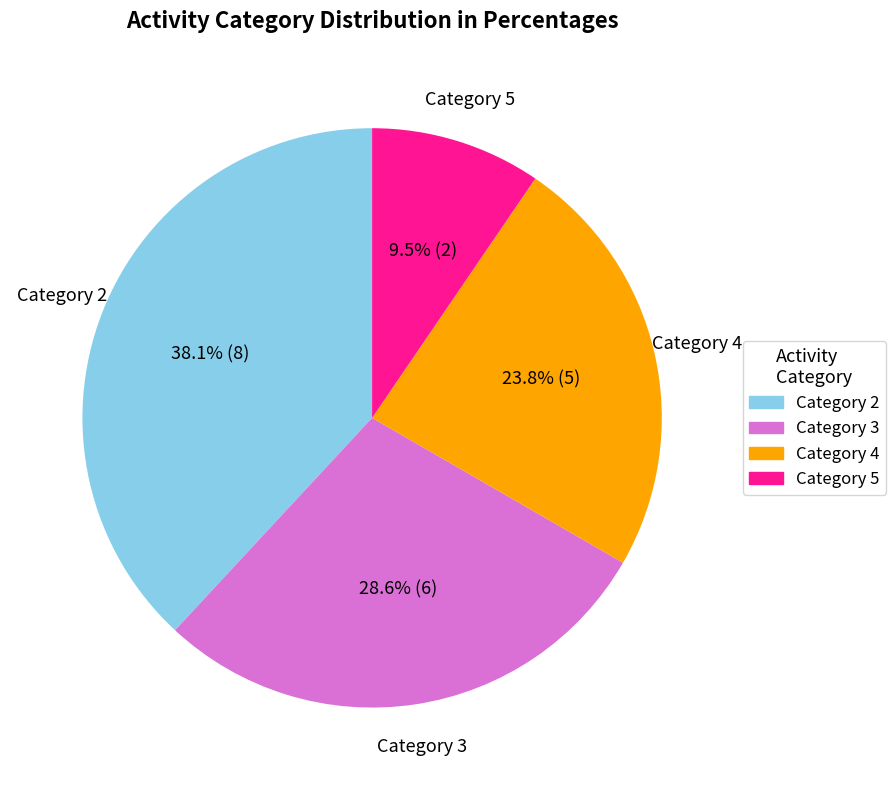

Approximately how many times larger is the value at Category 4 compared to Category 2?

0.6